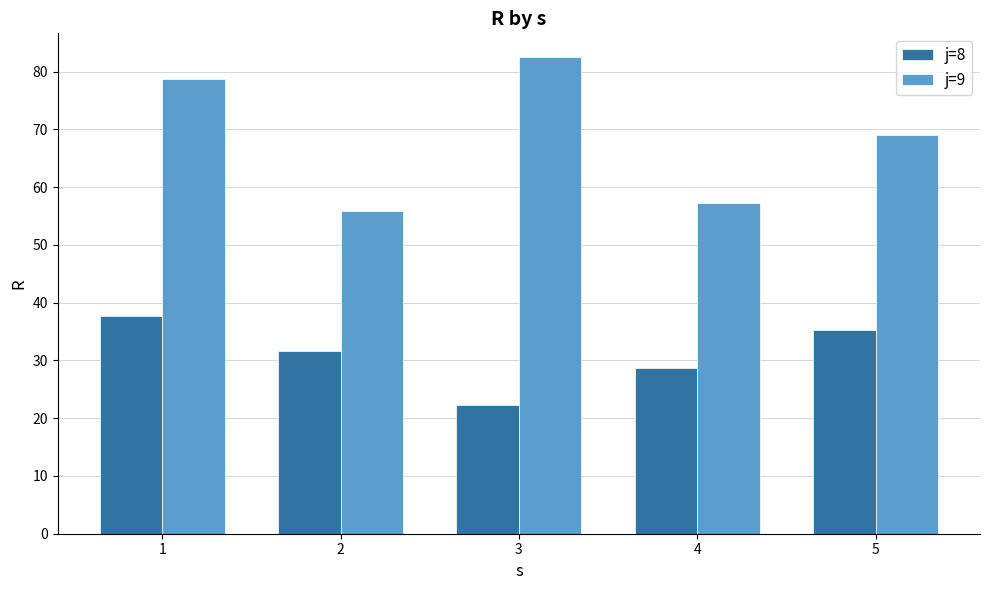

What is the value of the j=9 bar at the 1st from the left?

78.6